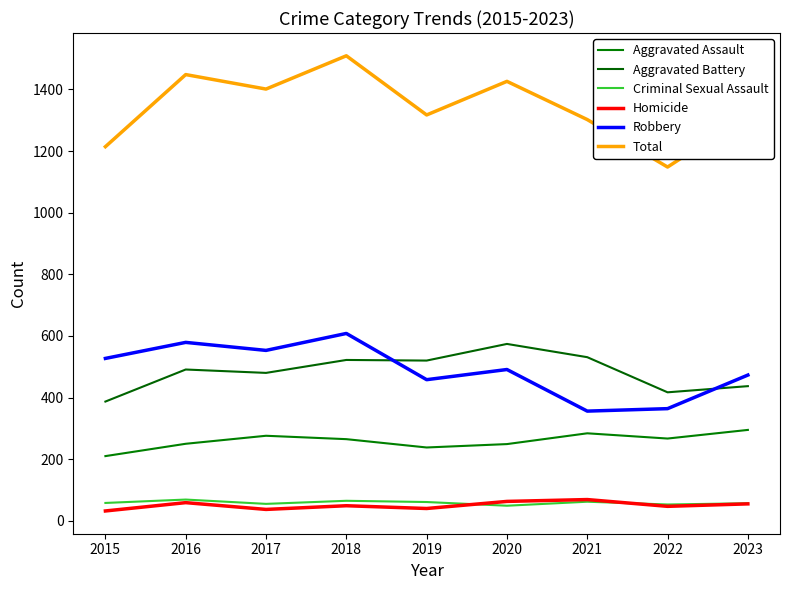

What is the sum of the Homicide values at 2022 and 2018?

96